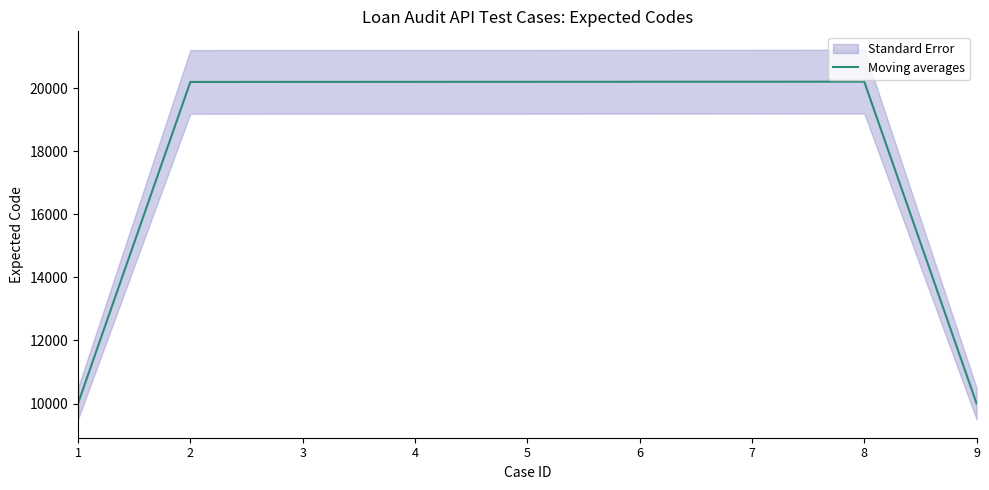

The chart shows a value of 13934 at 9. True or false?

False